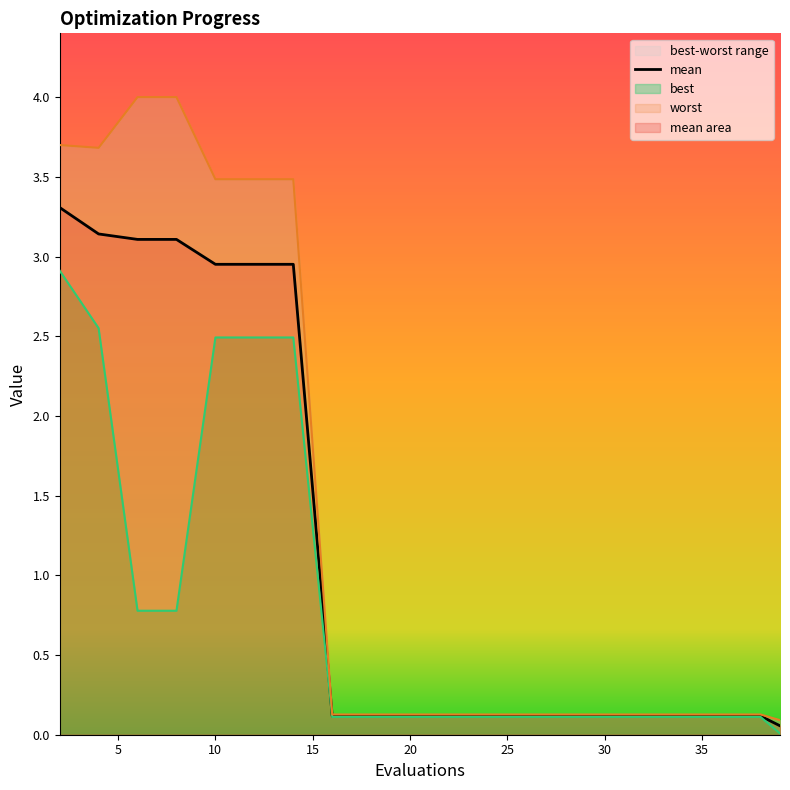

Reading left to right, list all the values displayed in this chart.

mean: 2=3.3	4=3.1	6=3.1	8=3.1	10=3.0	12=3.0	14=3.0	16=0.1	18=0.1	20=0.1	22=0.1	24=0.1	26=0.1	28=0.1	30=0.1	32=0.1	34=0.1	36=0.1	38=0.1	39=0.1
best: 2=2.9	4=2.6	6=0.8	8=0.8	10=2.5	12=2.5	14=2.5	16=0.1	18=0.1	20=0.1	22=0.1	24=0.1	26=0.1	28=0.1	30=0.1	32=0.1	34=0.1	36=0.1	38=0.1	39=0.0
worst: 2=3.7	4=3.7	6=4.0	8=4.0	10=3.5	12=3.5	14=3.5	16=0.1	18=0.1	20=0.1	22=0.1	24=0.1	26=0.1	28=0.1	30=0.1	32=0.1	34=0.1	36=0.1	38=0.1	39=0.1